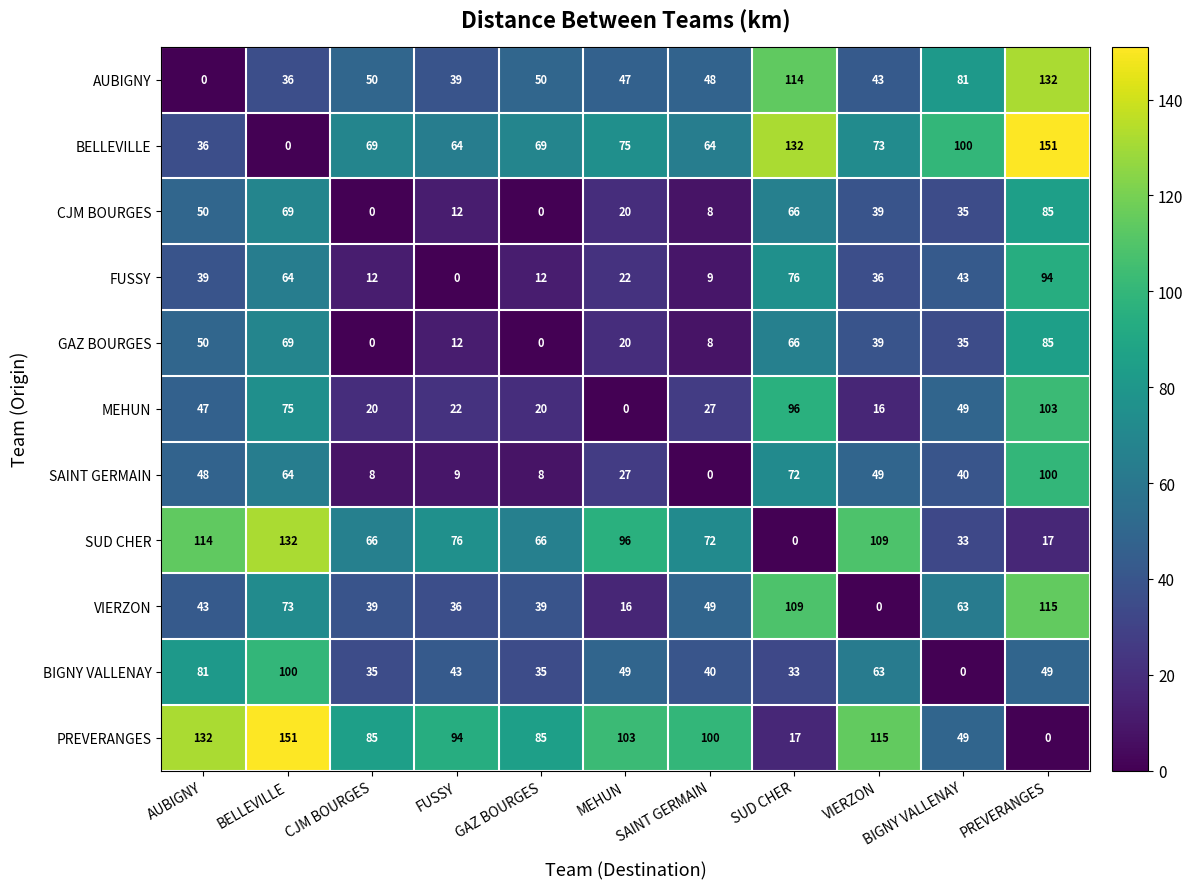

Is it true that PREVERANGES equals 174 at MEHUN?

False